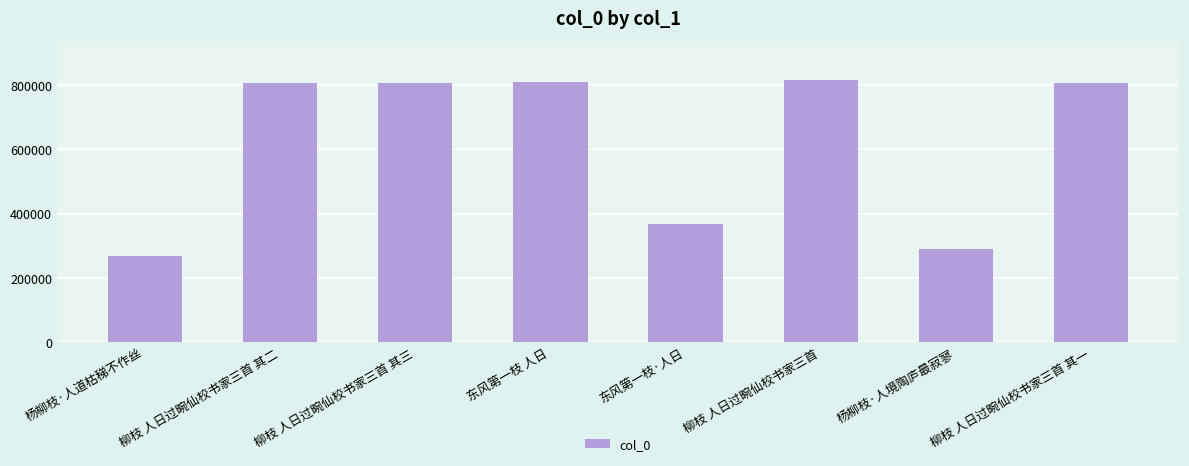

What position from the right is 杨柳枝·人境陶庐最寂寥?

2